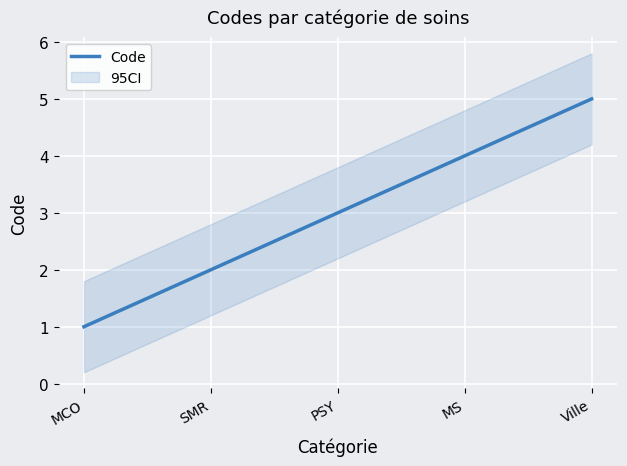

True or false: Code has a value of 5 at Ville.

True